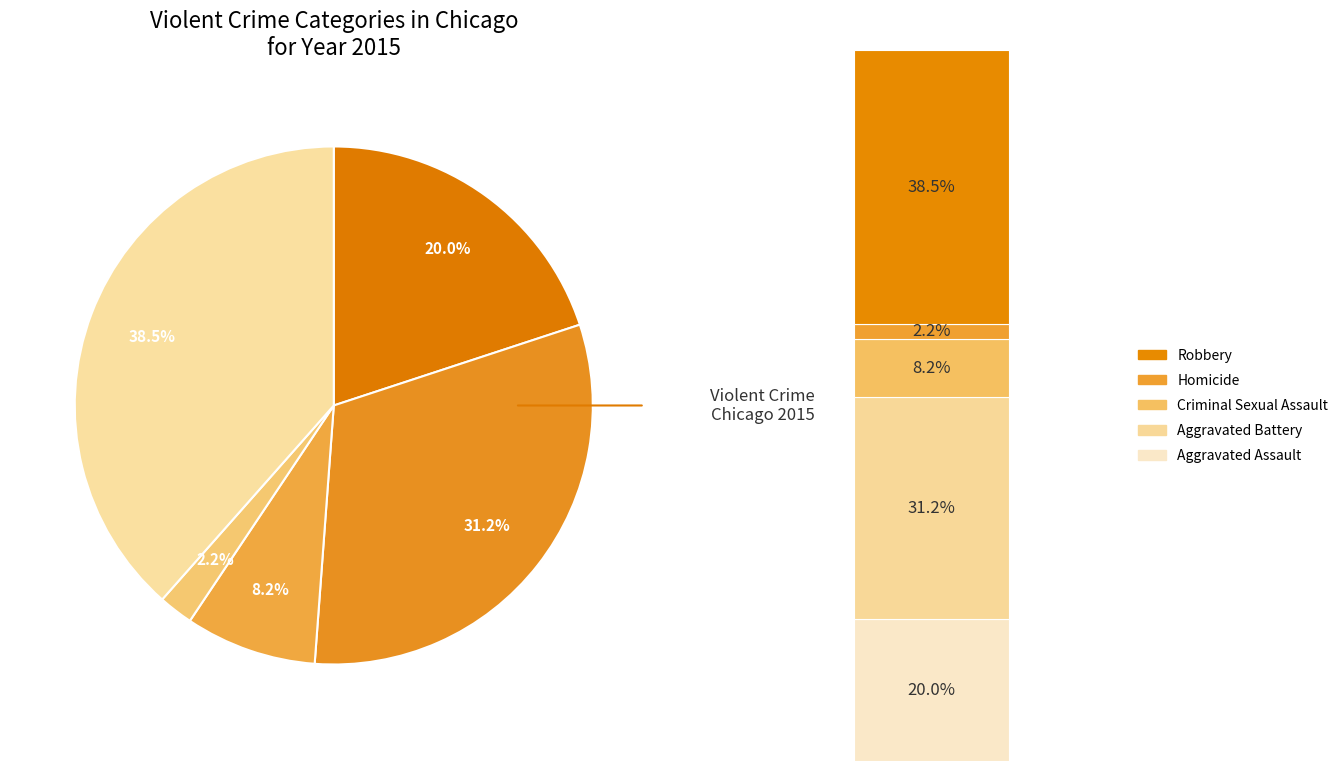

Which slice is the largest?

Robbery